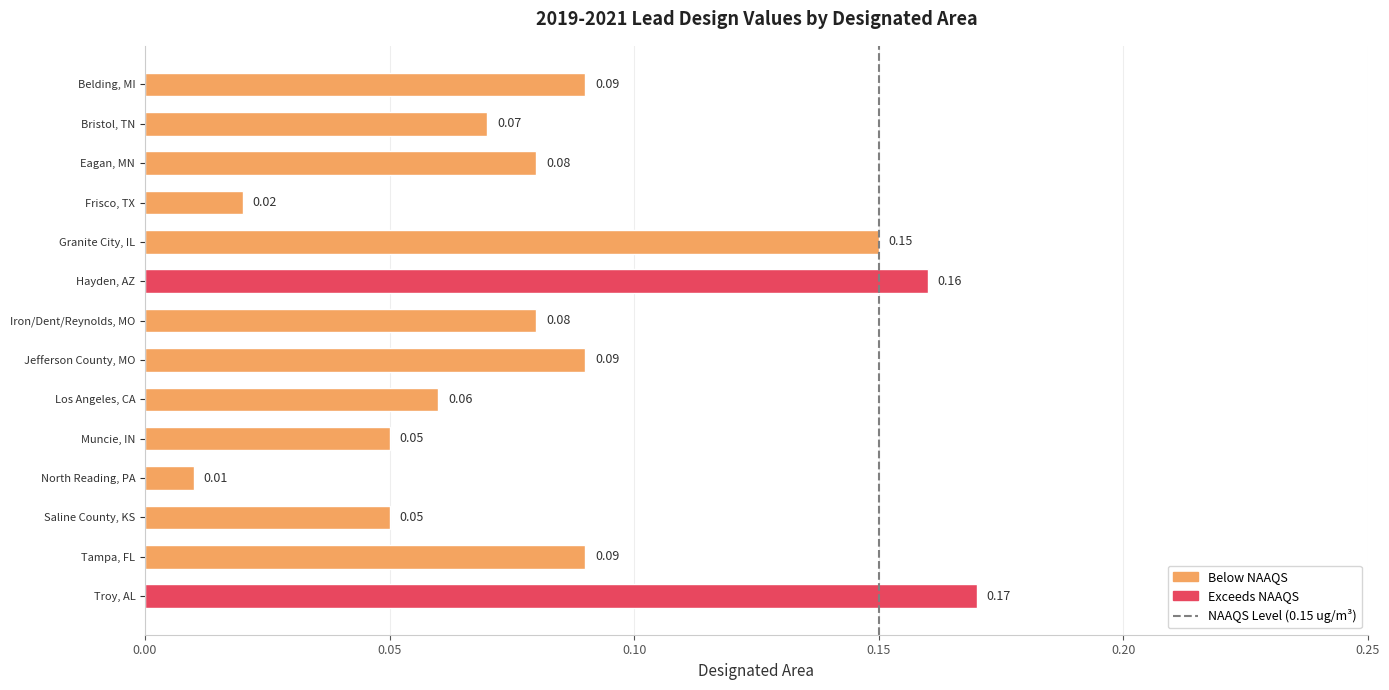

Where is the data nearest to the value 0?

North Reading, PA